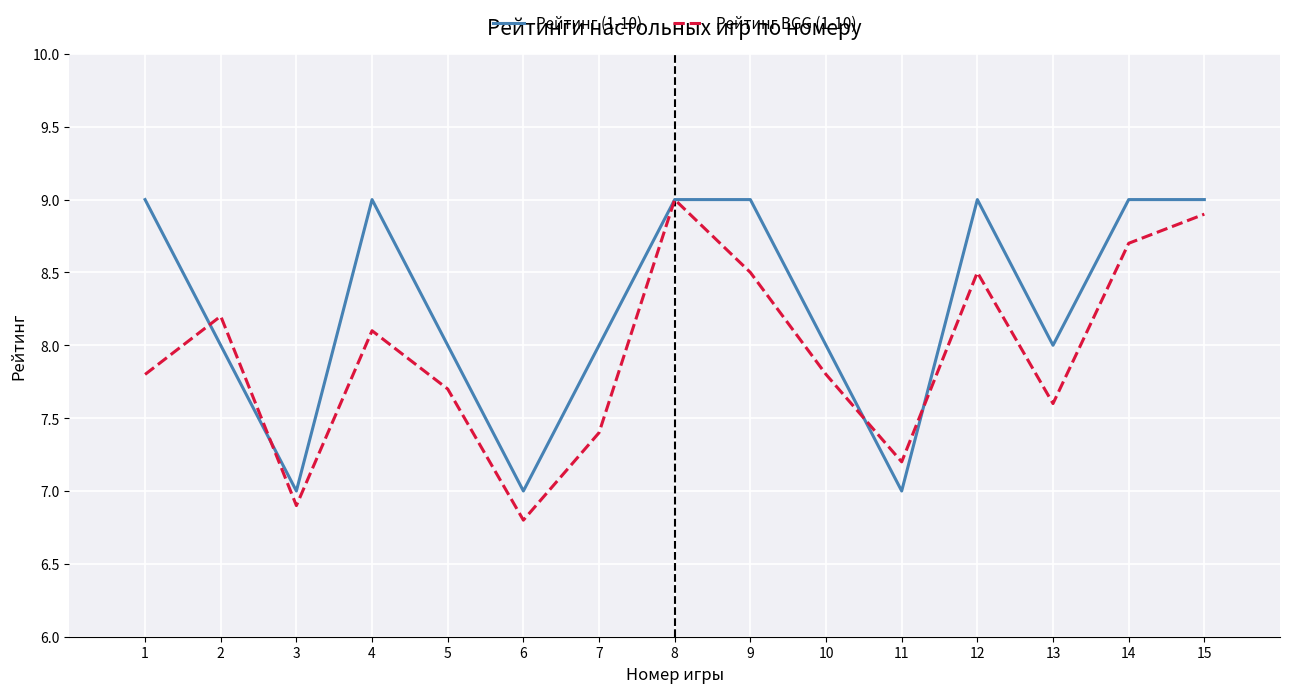

How many lines are shown in the chart?

2